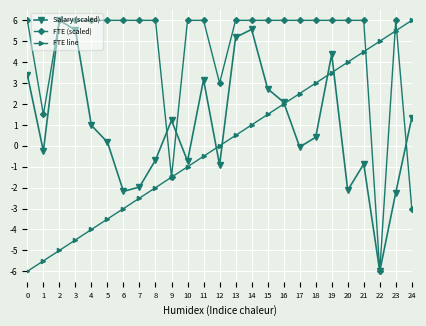

Is the value of Salary (scaled) at 6 greater than the value of FTE line at 20?

No